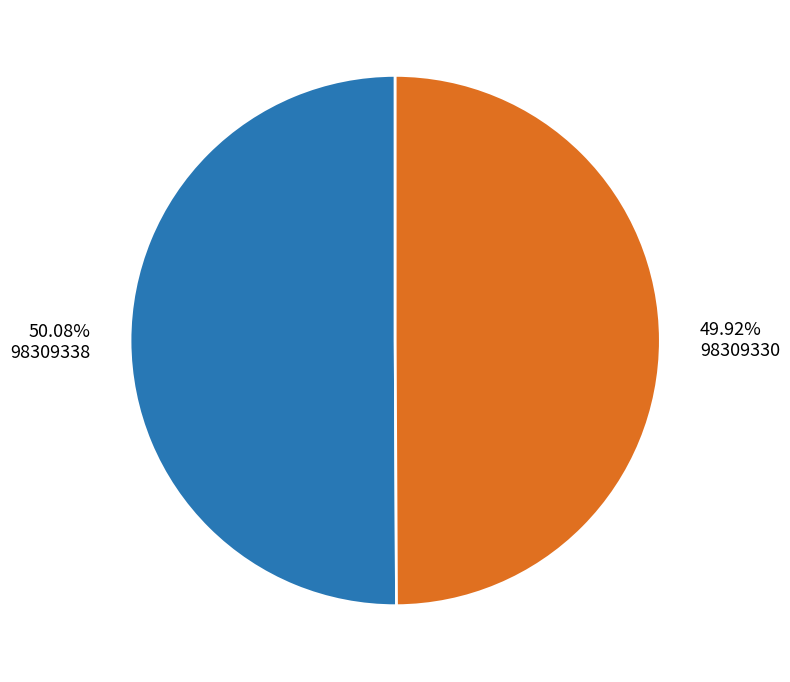

Approximately how many times larger is the value at 49.92% 98309330 compared to 50.08% 98309338?

1.0